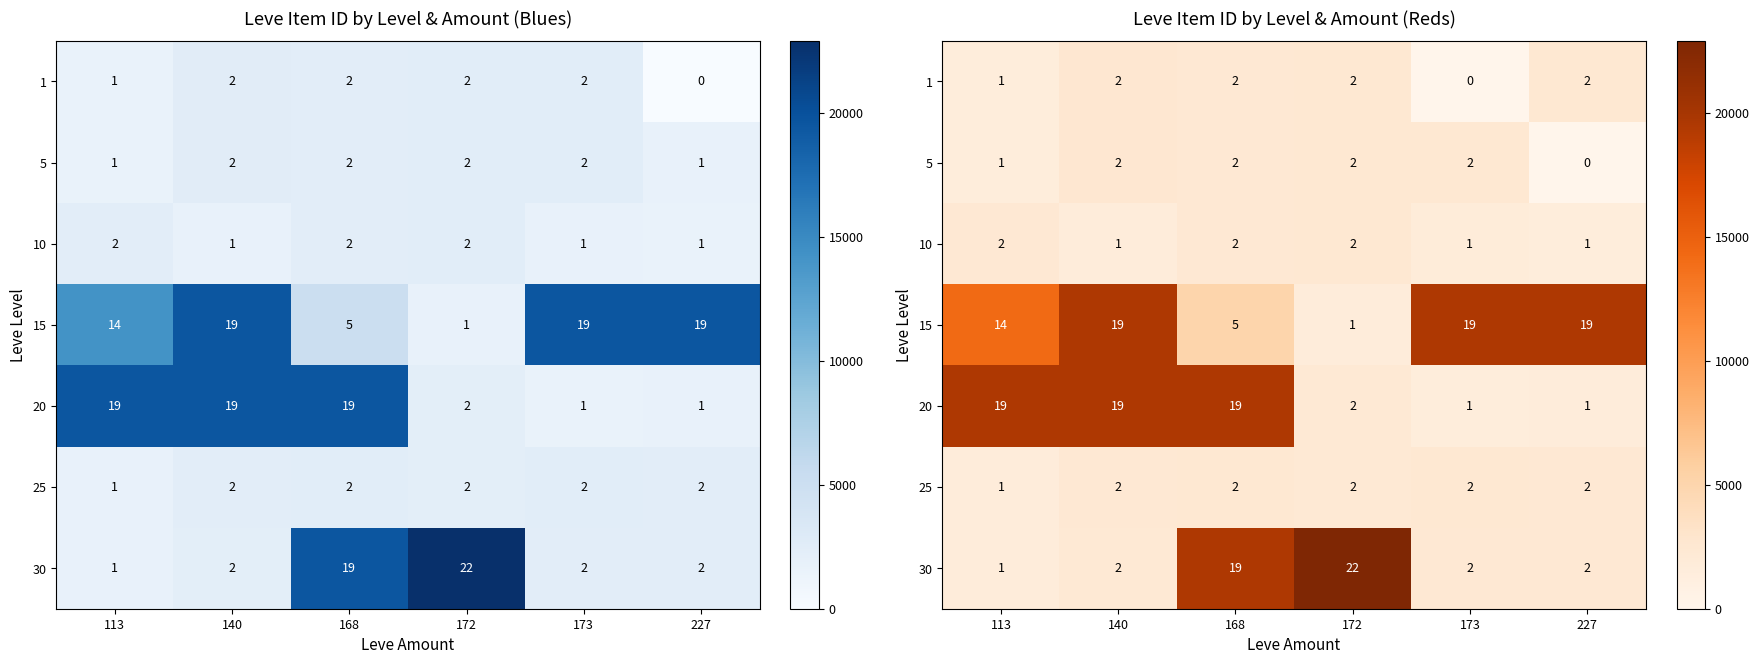

At which category is the sum across all series the highest?

168